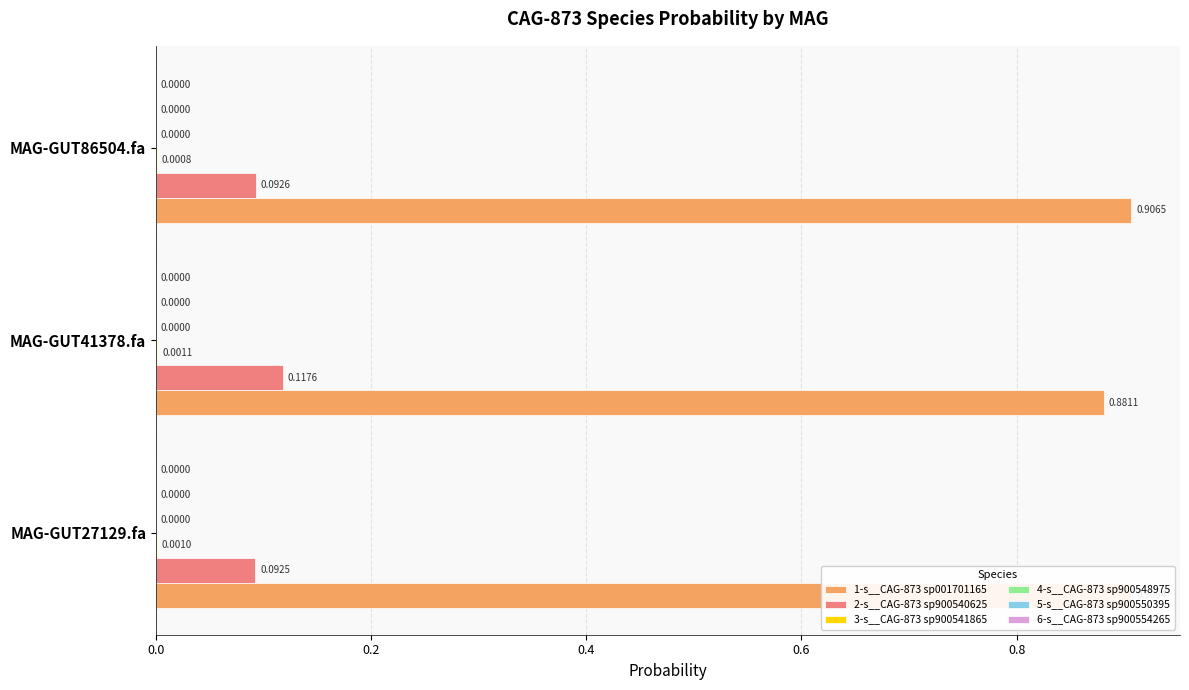

What is the sum of the 1-s__CAG-873 sp001701165 values at MAG-GUT86504.fa and MAG-GUT41378.fa?

1.8